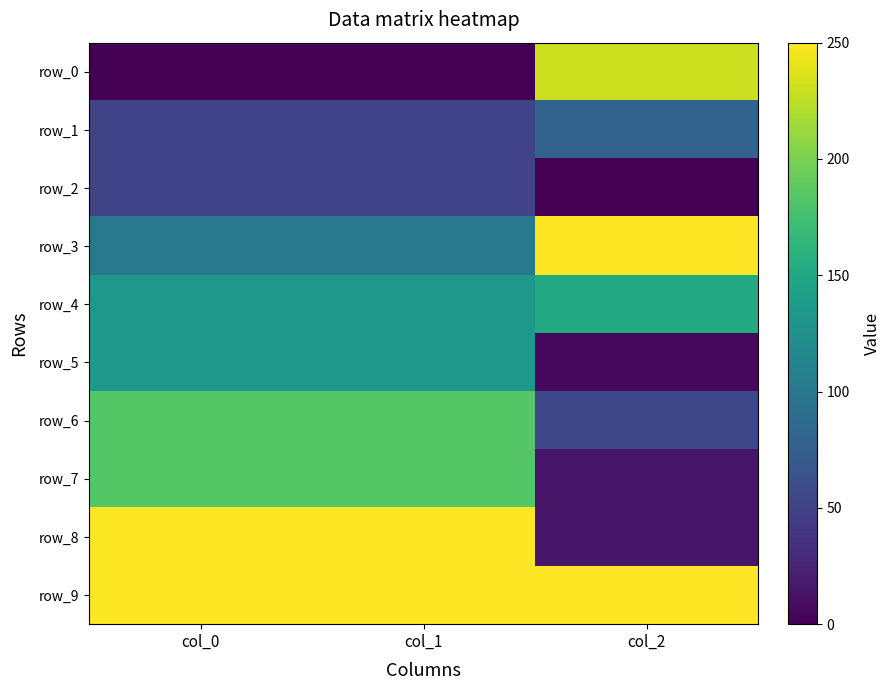

Which series has the largest total across all categories?

row_9